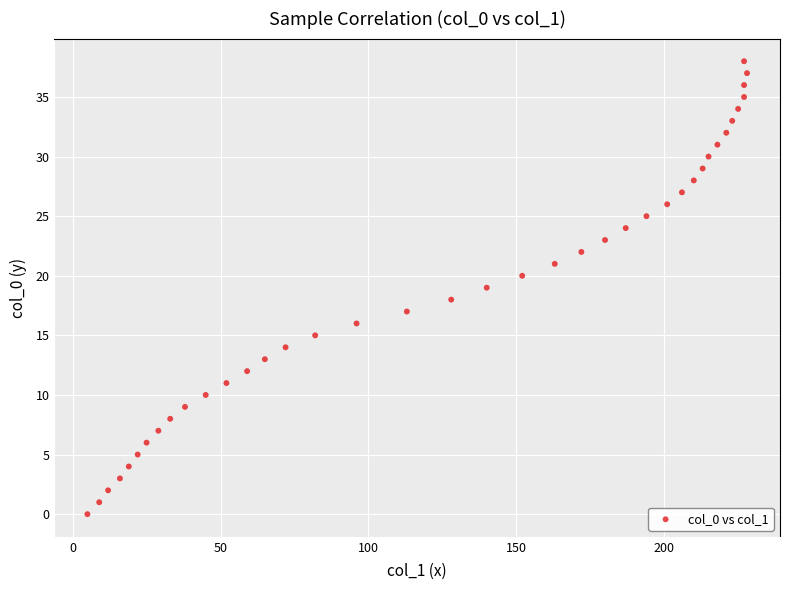

What is the range of Y values (max minus min)?

38